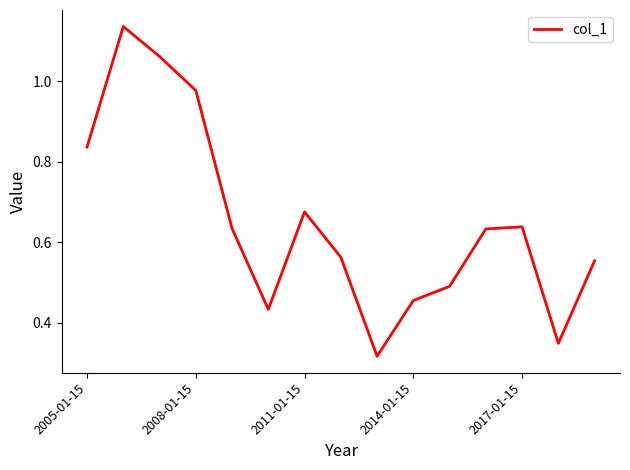

True or false: there are more than 2 points higher than both neighbors.

True